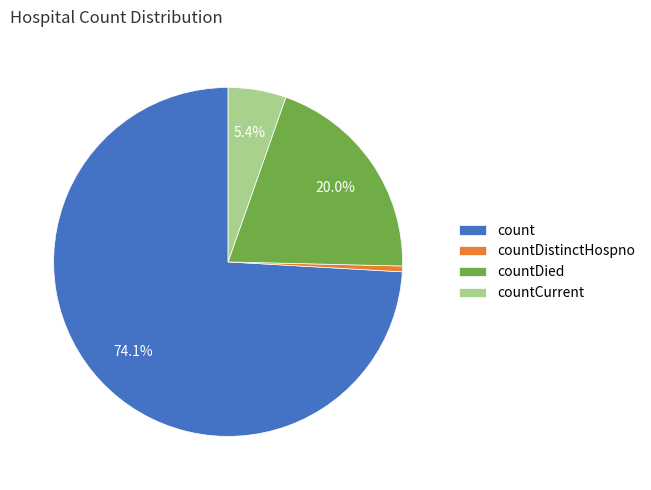

The countCurrent slice represents 15% of the pie. True or false?

False